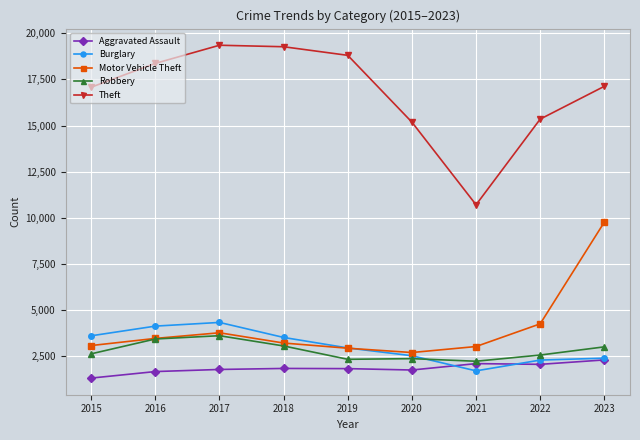

Which series changed the most between 2015 and 2018?

Theft